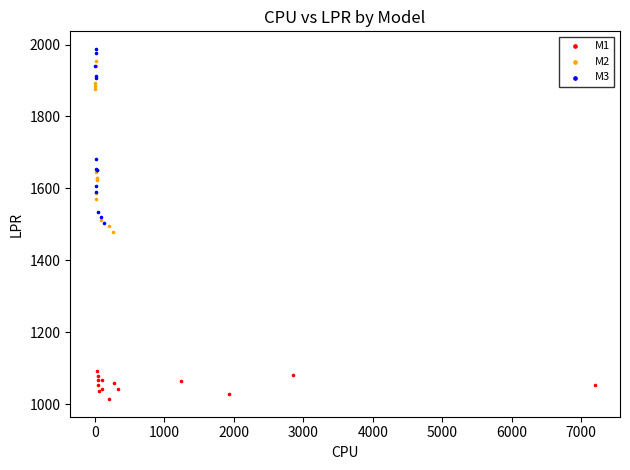

Which series reaches the minimum Y coordinate?

M1